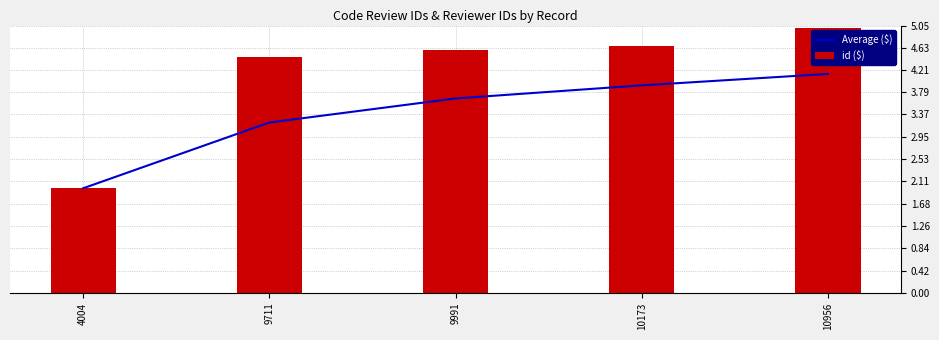

Between 10956 and 9991, which is larger?

10956